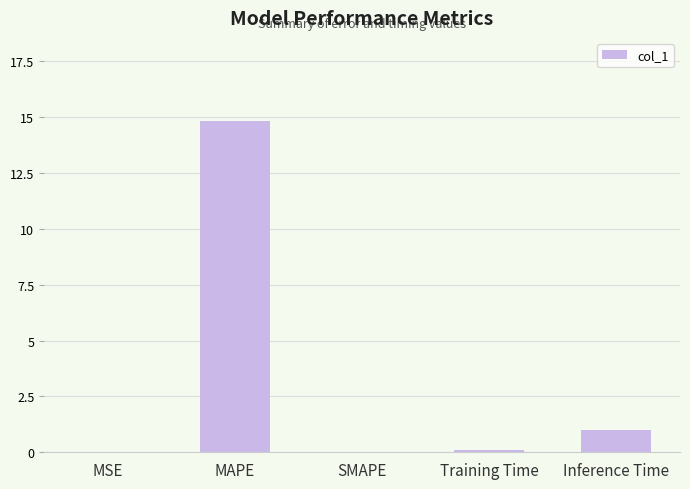

Which category has the highest value across all series?

MAPE